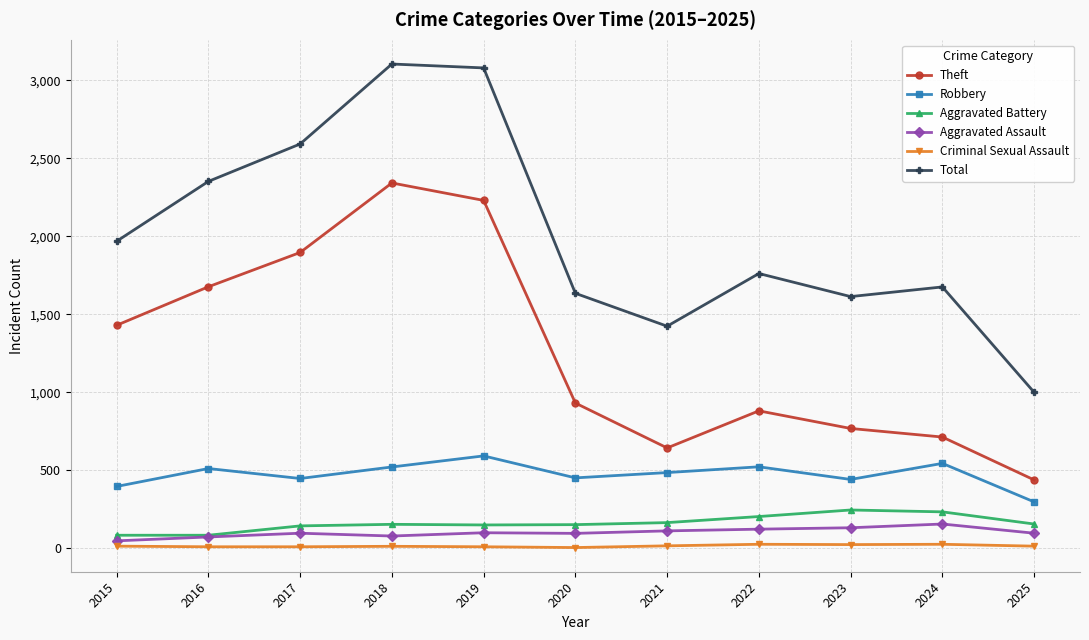

What are all the series names shown in the legend?

Theft, Robbery, Aggravated Battery, Aggravated Assault, Criminal Sexual Assault, Total